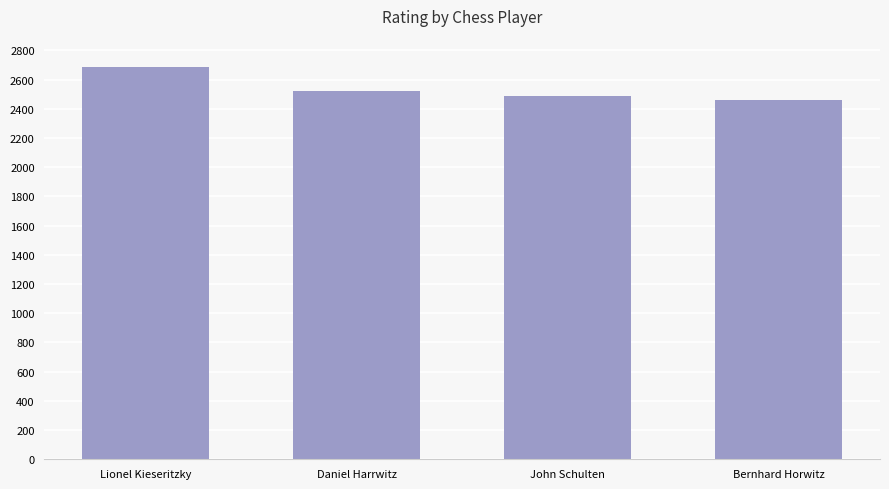

What is the change in value from Daniel Harrwitz to John Schulten?

-32